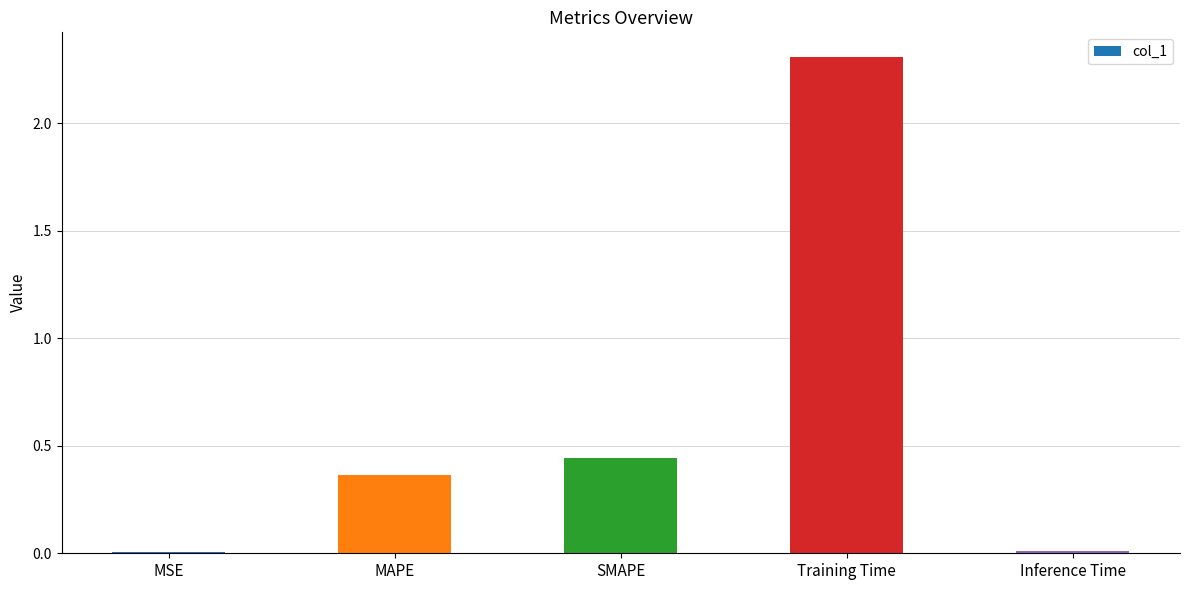

At which category does the chart reach its peak across all series?

Training Time